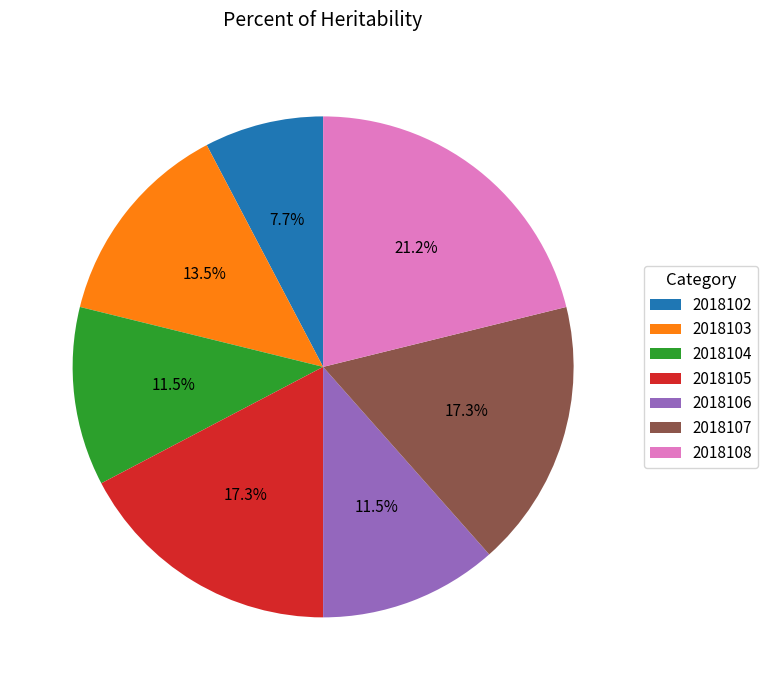

What is the total percentage of 2018106 and 2018108?

32.7%